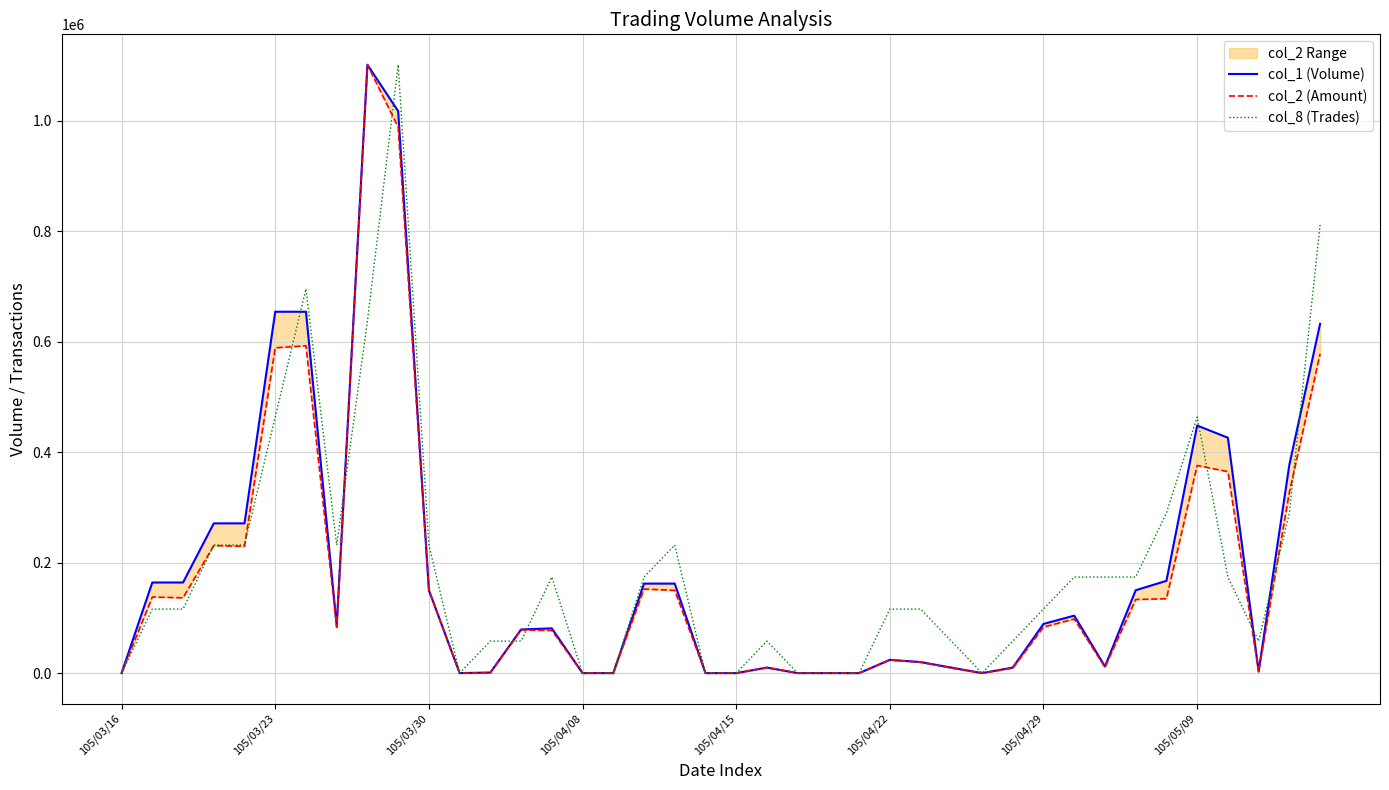

Which series has the largest total across all categories?

col_8 (Trades)